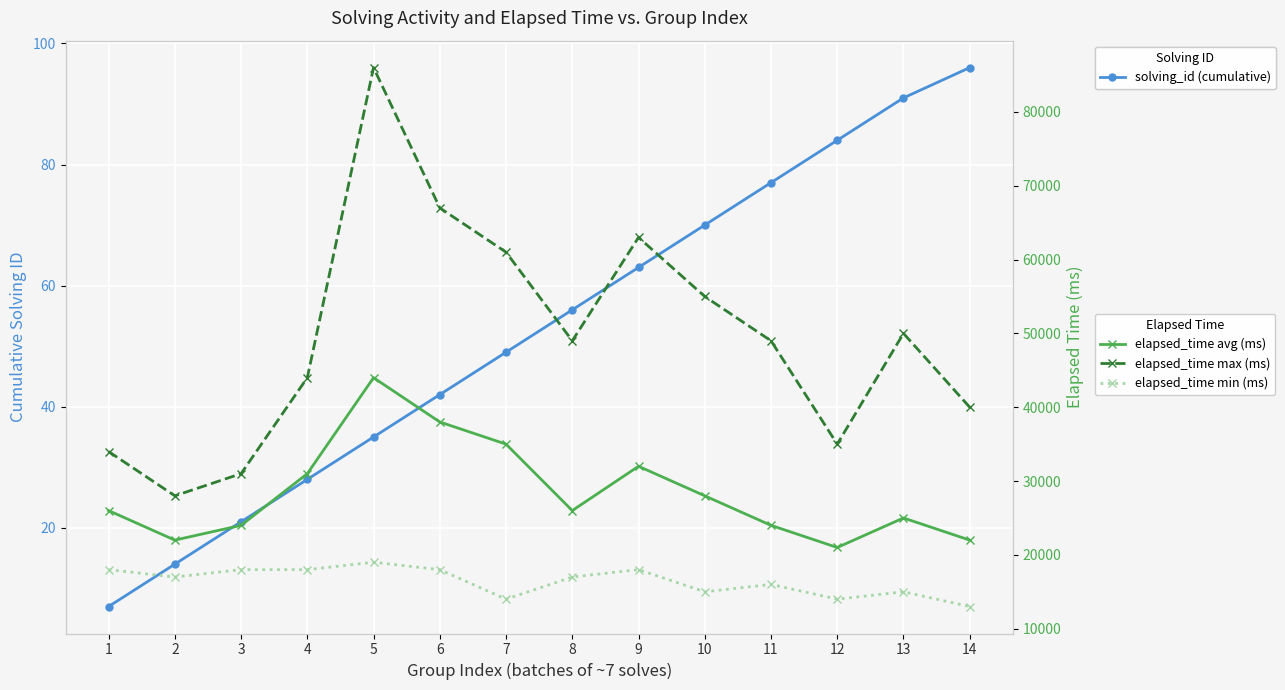

What value does the elapsed_time max (ms) series have at 9, to the nearest 100?

63000